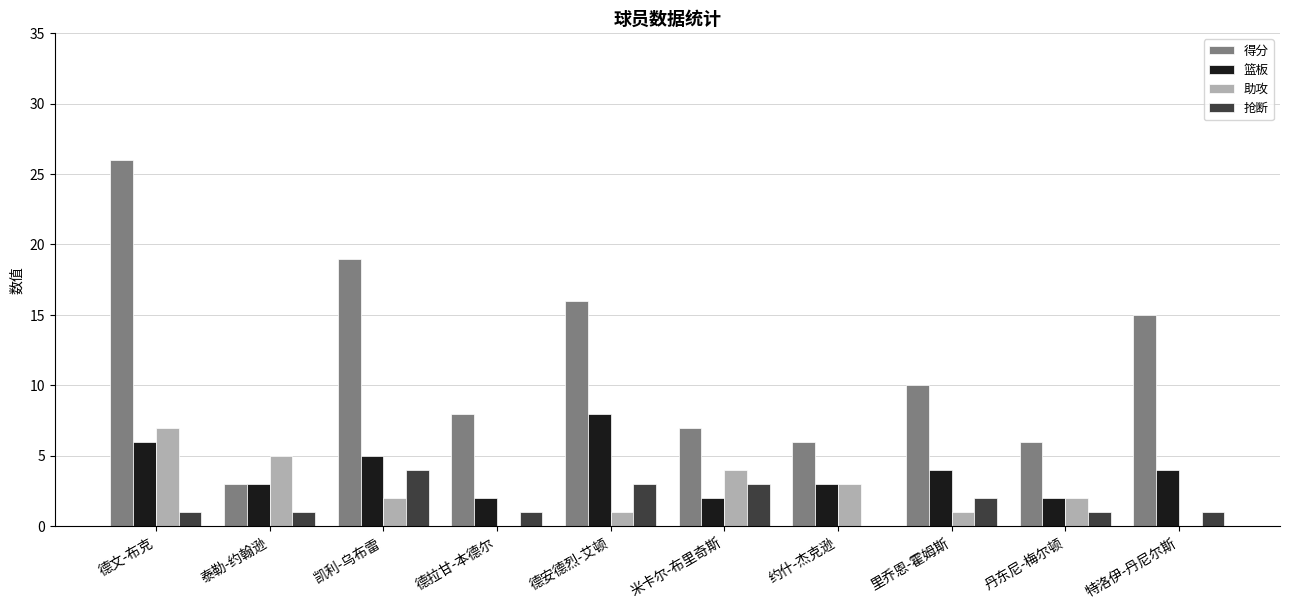

What is the highest value of the 抢断 series?

4